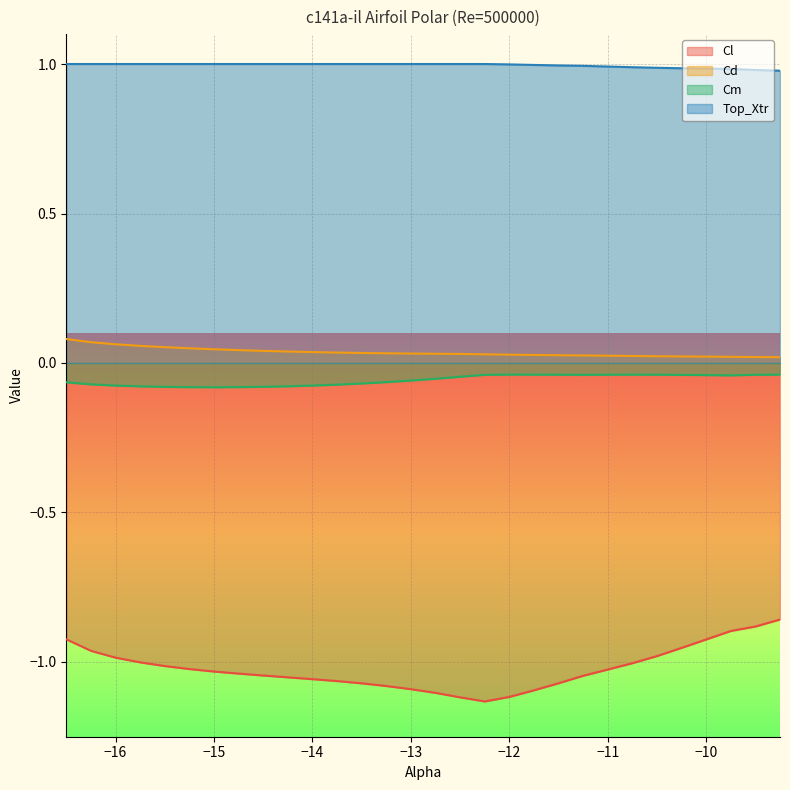

What is the label of the 22nd point from the left?

-11.25